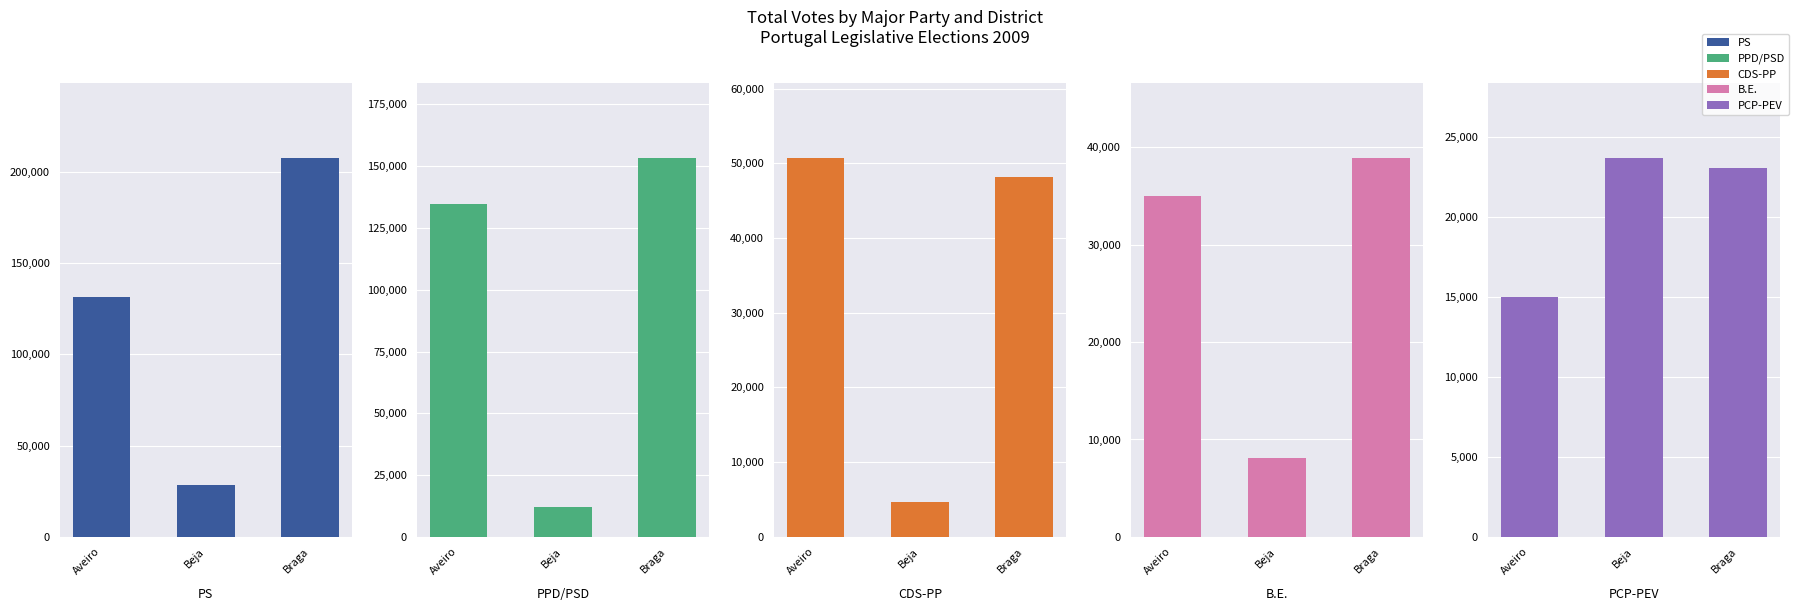

What is the difference between the highest and lowest values at Aveiro?

119857